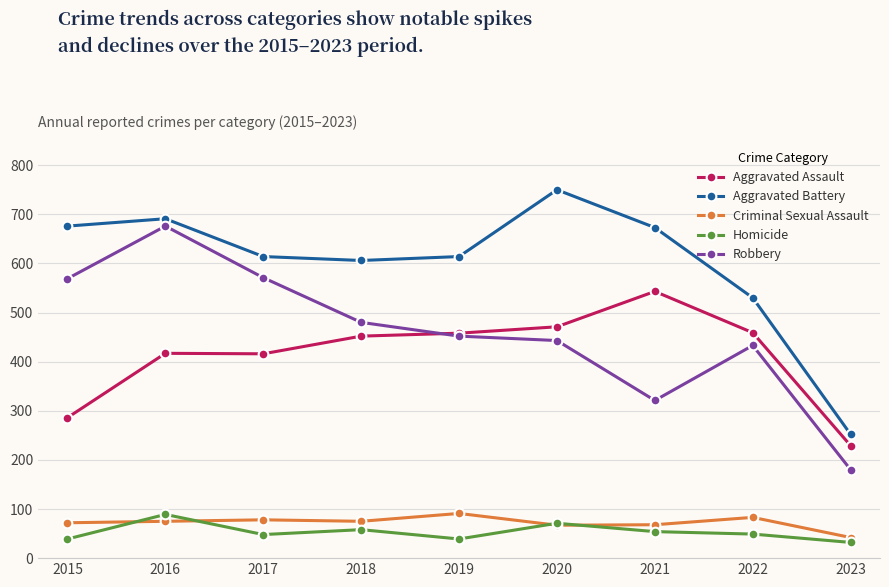

True or false: Criminal Sexual Assault and Robbery cross at least once.

False